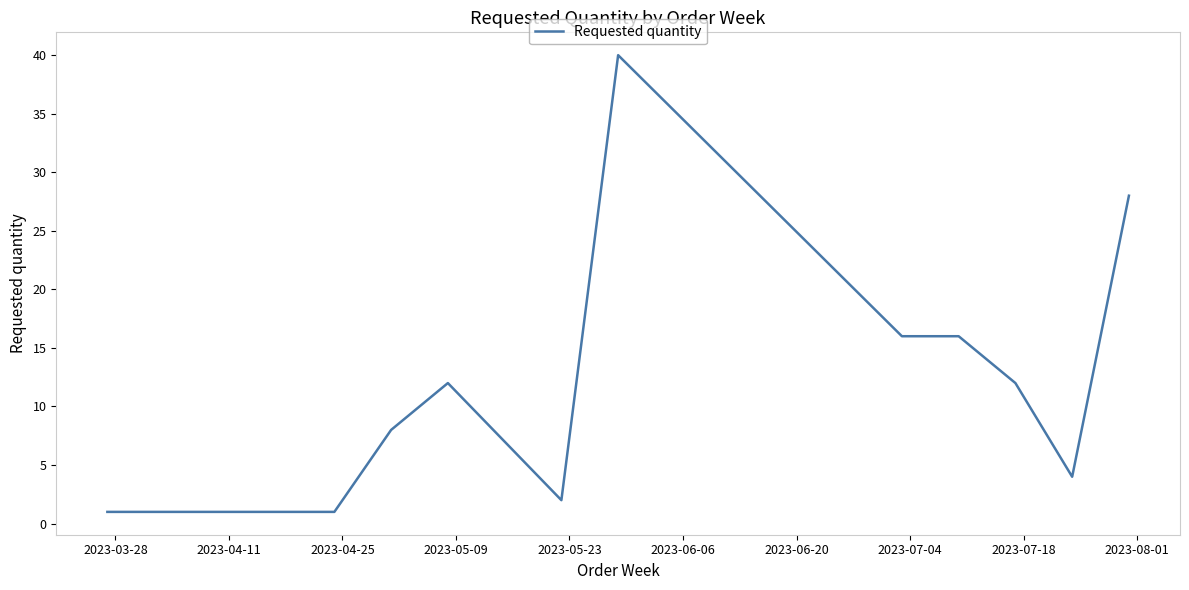

What is the minimum value shown in the chart?

1